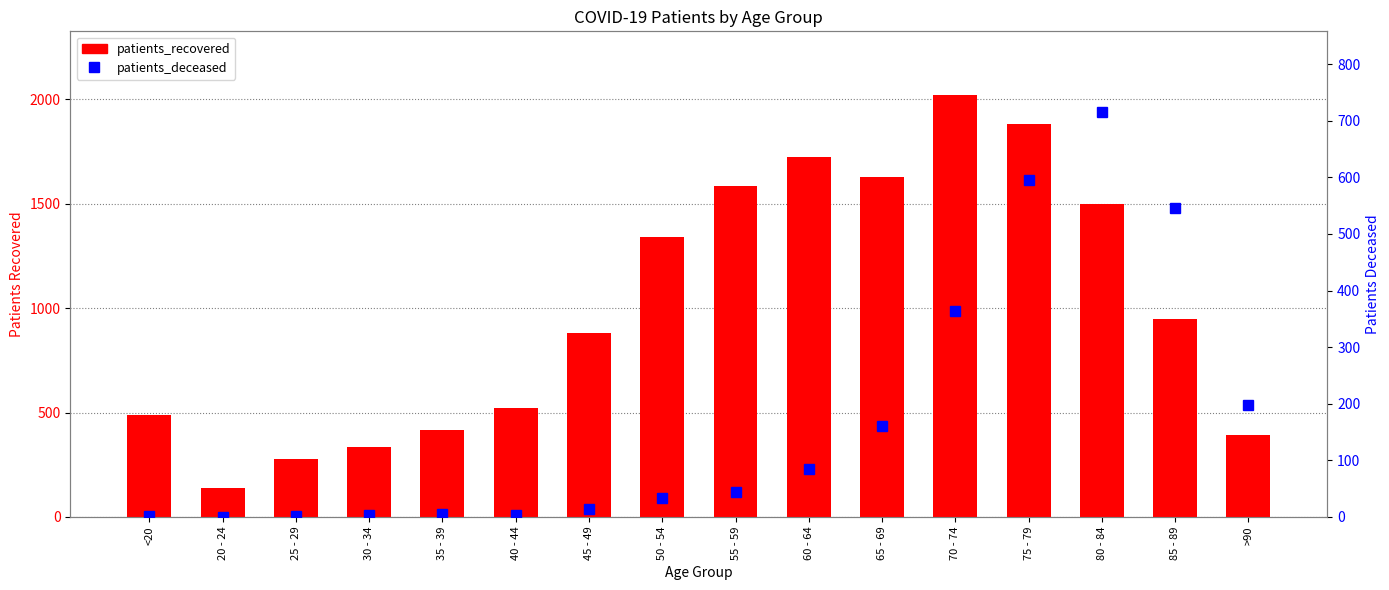

How many categories are shown in the chart?

16